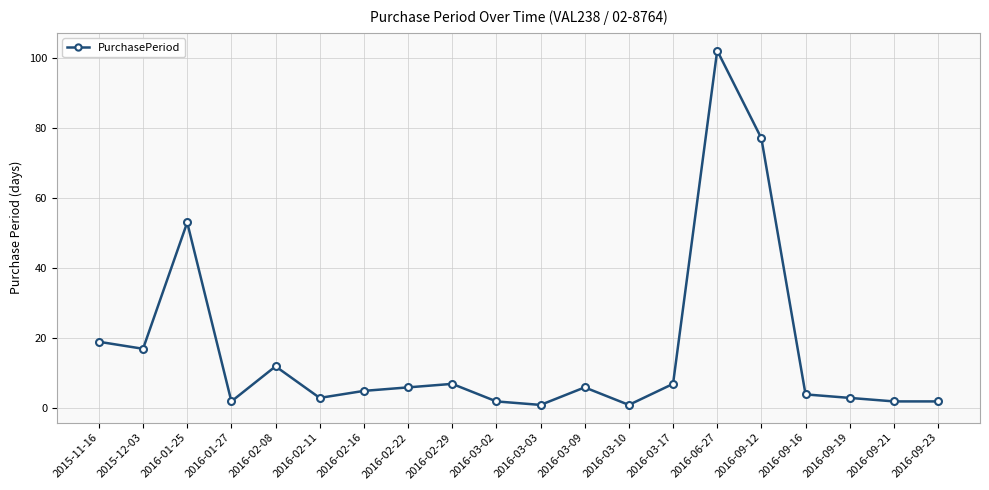

Where is the first local maximum?

2016-01-25